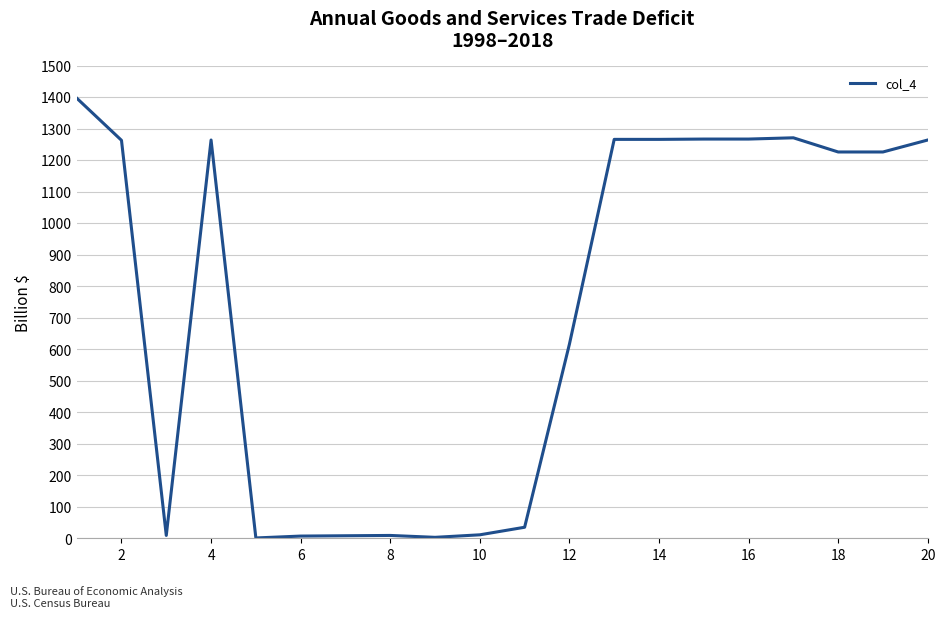

What is the difference between the maximum and minimum values?

1396